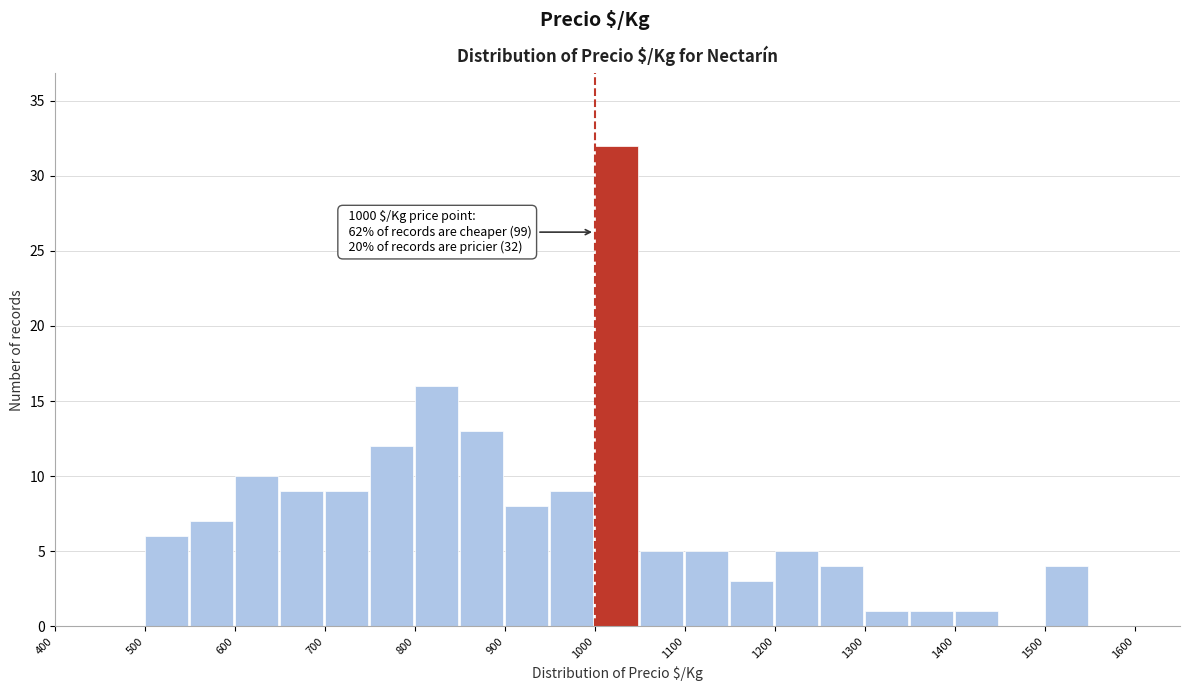

Which range on the x-axis has the tallest bar?

1000 to 1050